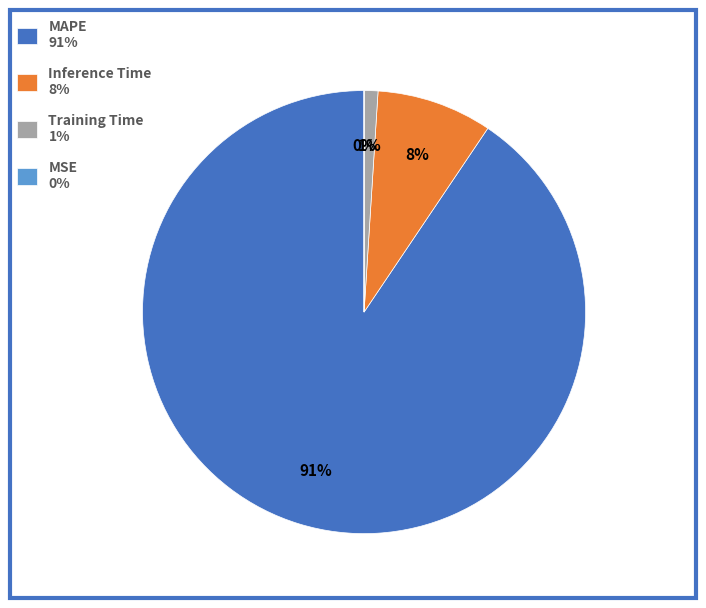

Is it true that MAPE 91% is 91% of the pie?

True